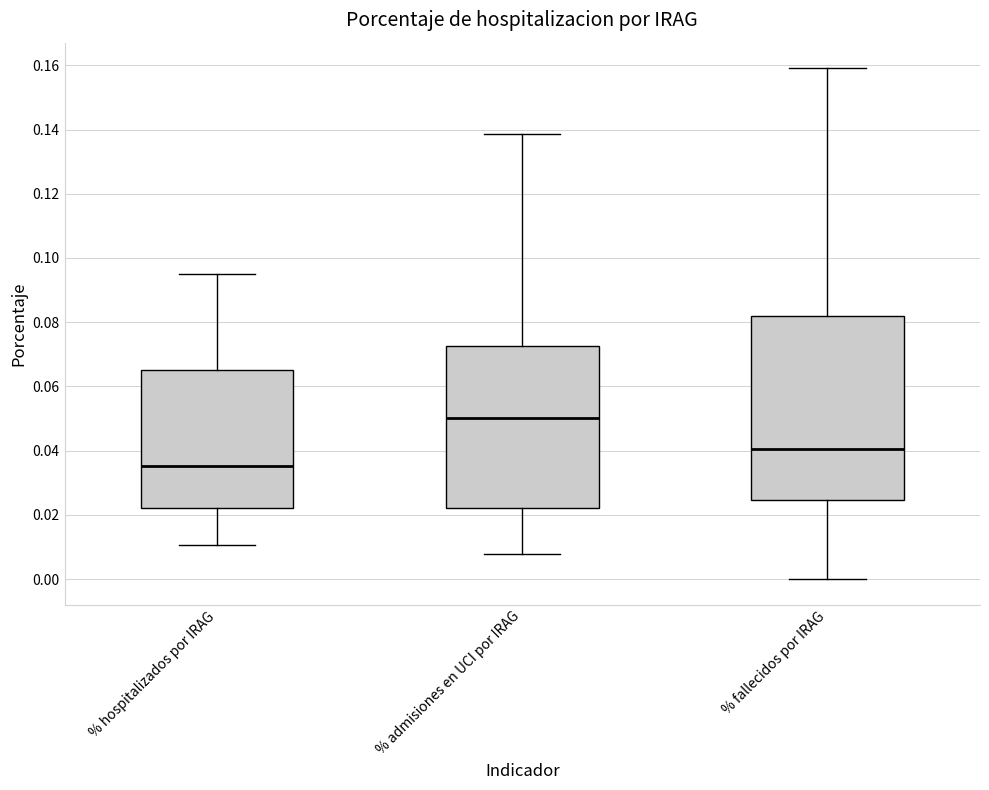

Which box's median line is the highest?

% admisiones en UCI por IRAG